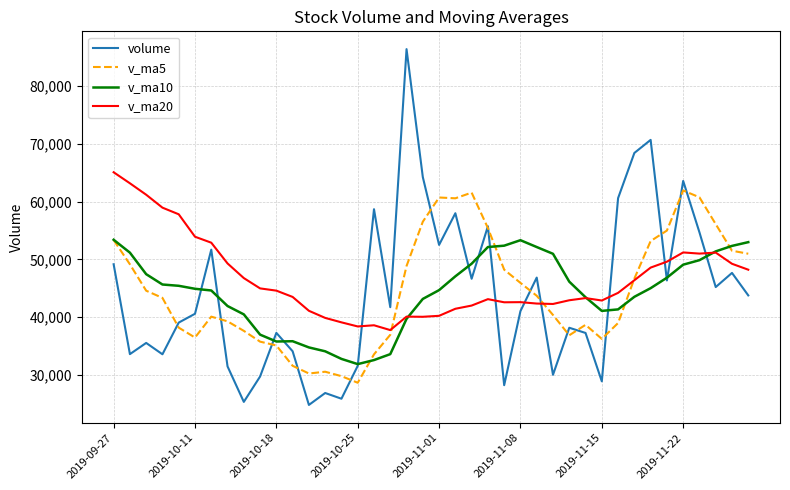

Rank the series by their maximum value, from highest to lowest.

volume, v_ma20, v_ma5, v_ma10